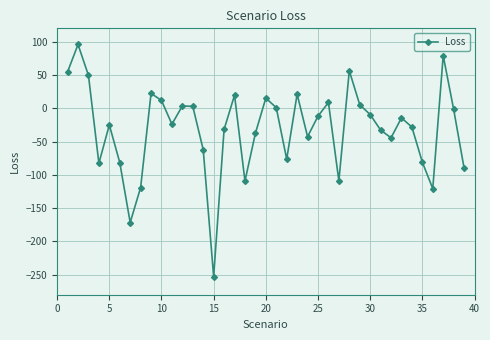

How many lines are shown in the chart?

1